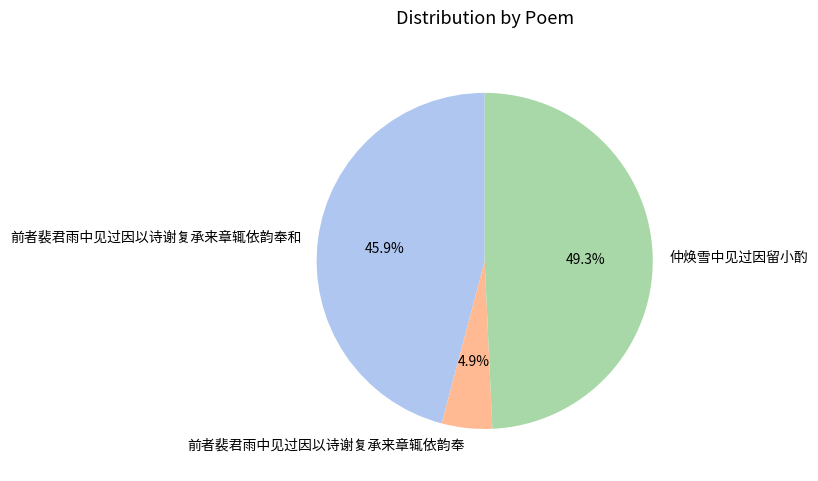

What is the ratio of the value at 仲焕雪中见过因留小酌 to the value at 前者裴君雨中见过因以诗谢复承来章辄依韵奉和?

1.1